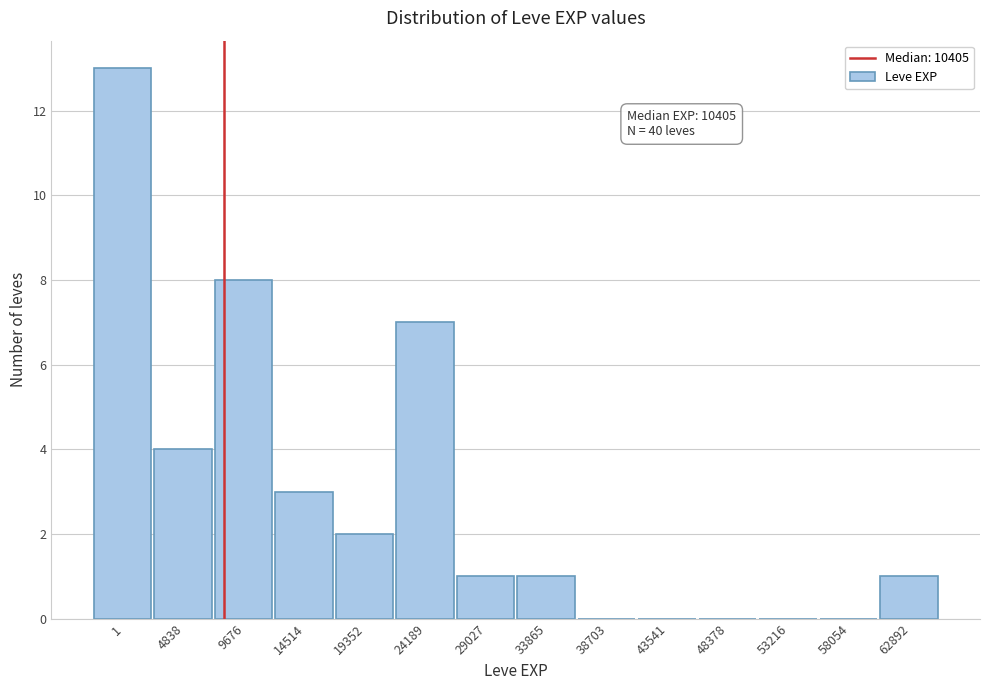

Reading left to right, what are all the values shown in this chart?

1=13	4838=4	9676=8	14514=3	19352=2	24189=7	29027=1	33865=1	38703=0	43541=0	48378=0	53216=0	58054=0	62892=1